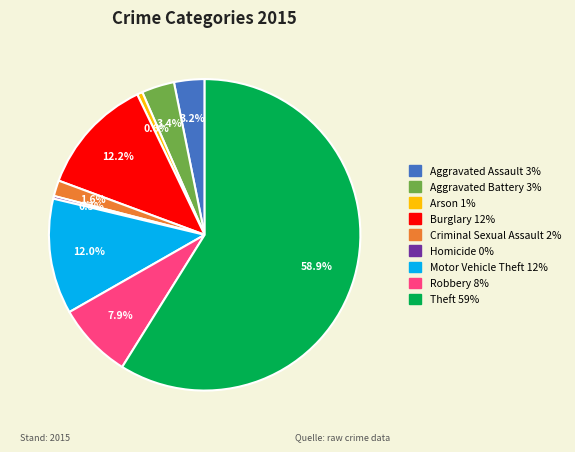

How many slices are in this pie chart?

9